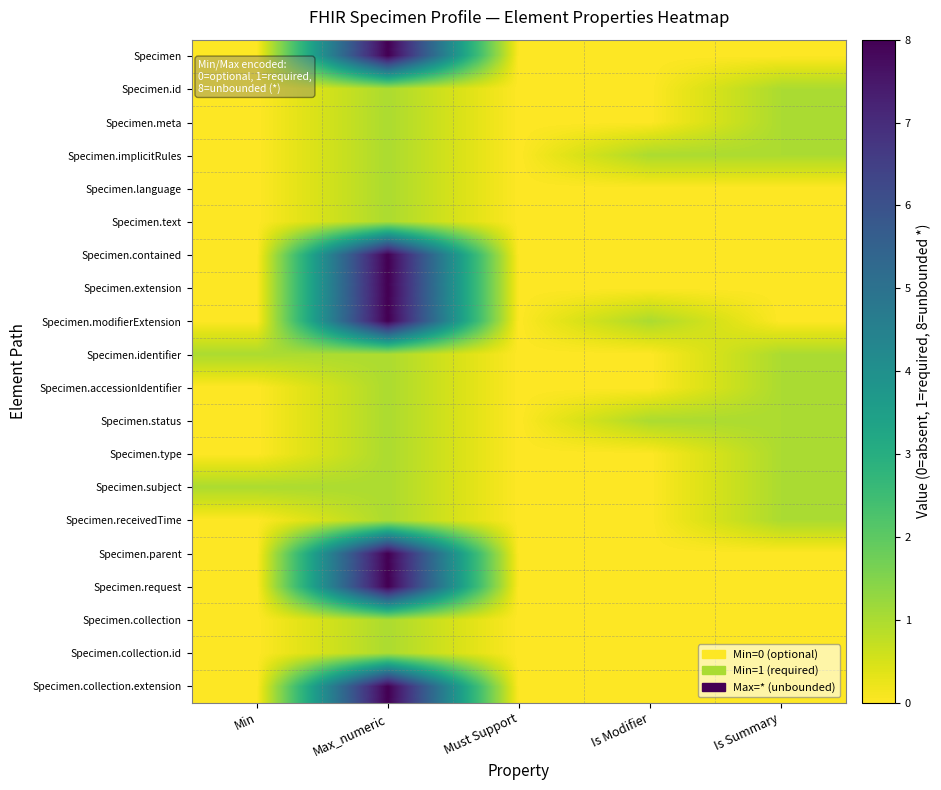

Reading left to right, list all the values displayed in this chart.

Specimen: Min=0	Max_numeric=8	Must Support=0	Is Modifier=0	Is Summary=0
Specimen.id: Min=0	Max_numeric=1	Must Support=0	Is Modifier=0	Is Summary=1
Specimen.meta: Min=0	Max_numeric=1	Must Support=0	Is Modifier=0	Is Summary=1
Specimen.implicitRules: Min=0	Max_numeric=1	Must Support=0	Is Modifier=1	Is Summary=1
Specimen.language: Min=0	Max_numeric=1	Must Support=0	Is Modifier=0	Is Summary=0
Specimen.text: Min=0	Max_numeric=1	Must Support=0	Is Modifier=0	Is Summary=0
Specimen.contained: Min=0	Max_numeric=8	Must Support=0	Is Modifier=0	Is Summary=0
Specimen.extension: Min=0	Max_numeric=8	Must Support=0	Is Modifier=0	Is Summary=0
Specimen.modifierExtension: Min=0	Max_numeric=8	Must Support=0	Is Modifier=1	Is Summary=0
Specimen.identifier: Min=1	Max_numeric=1	Must Support=0	Is Modifier=0	Is Summary=1
Specimen.accessionIdentifier: Min=0	Max_numeric=1	Must Support=0	Is Modifier=0	Is Summary=1
Specimen.status: Min=0	Max_numeric=1	Must Support=0	Is Modifier=1	Is Summary=1
Specimen.type: Min=0	Max_numeric=1	Must Support=0	Is Modifier=0	Is Summary=1
Specimen.subject: Min=1	Max_numeric=1	Must Support=0	Is Modifier=0	Is Summary=1
Specimen.receivedTime: Min=0	Max_numeric=1	Must Support=0	Is Modifier=0	Is Summary=1
Specimen.parent: Min=0	Max_numeric=8	Must Support=0	Is Modifier=0	Is Summary=0
Specimen.request: Min=0	Max_numeric=8	Must Support=0	Is Modifier=0	Is Summary=0
Specimen.collection: Min=0	Max_numeric=1	Must Support=0	Is Modifier=0	Is Summary=0
Specimen.collection.id: Min=0	Max_numeric=1	Must Support=0	Is Modifier=0	Is Summary=0
Specimen.collection.extension: Min=0	Max_numeric=8	Must Support=0	Is Modifier=0	Is Summary=0